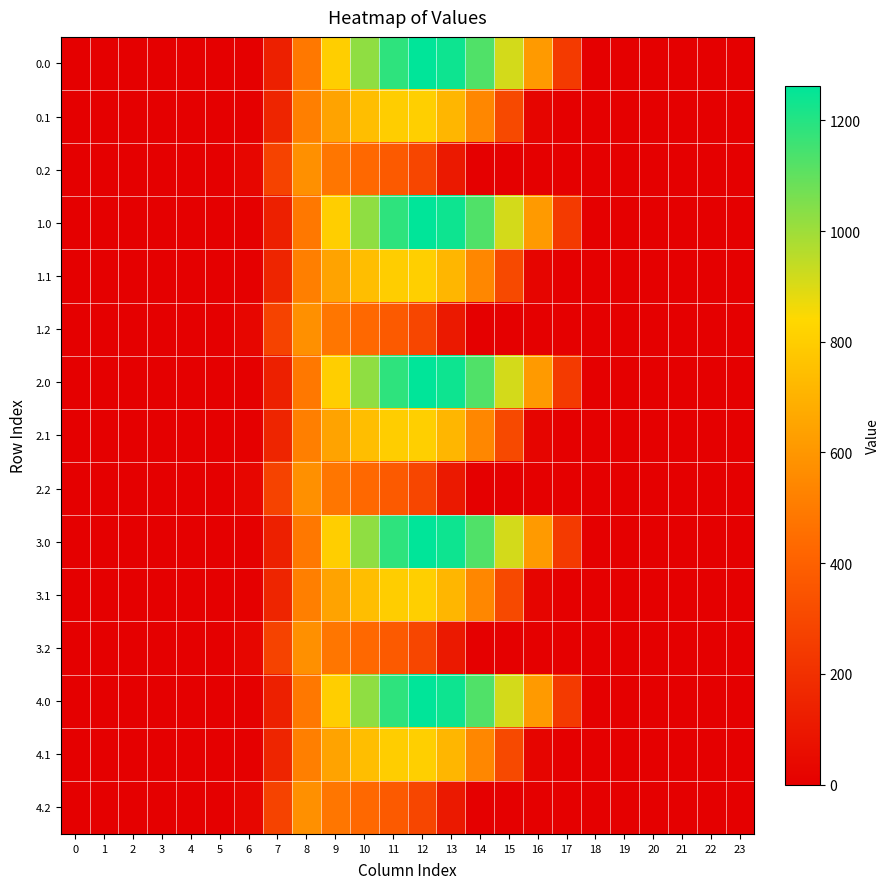

At which category is the sum across all series the highest?

11